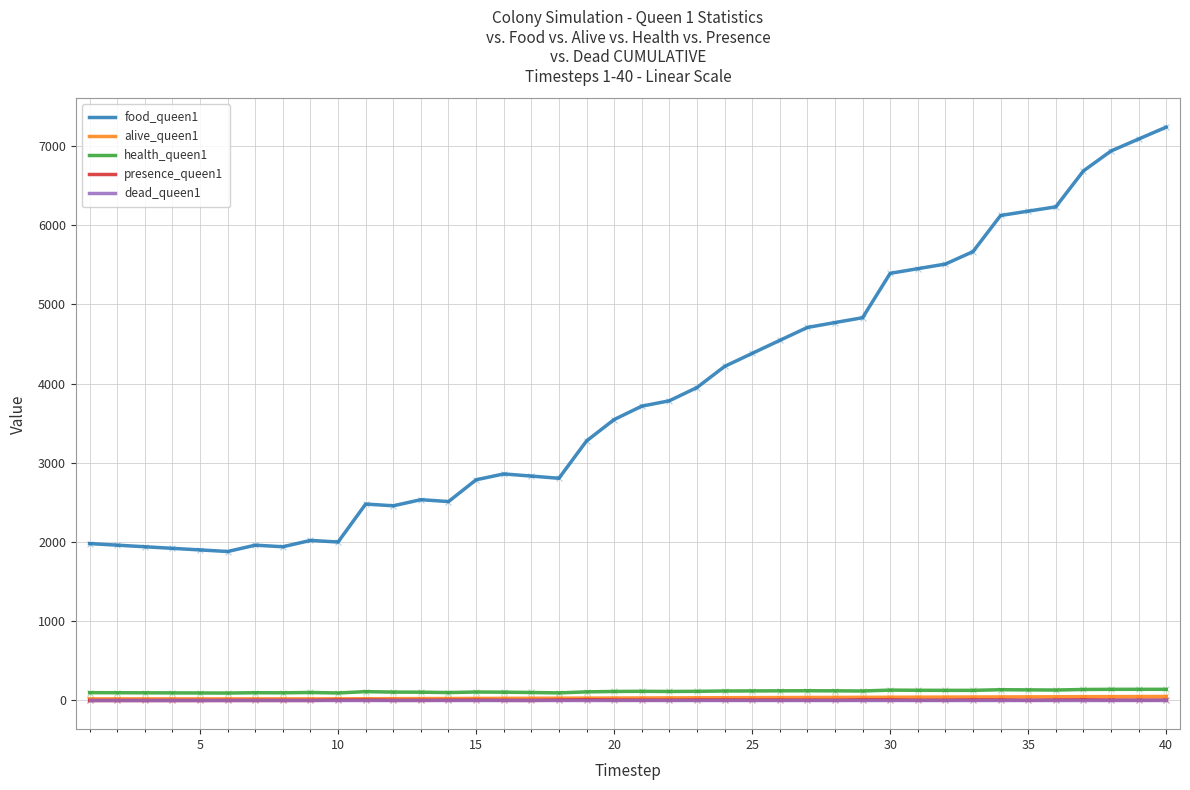

Which series has the largest total across all categories?

food_queen1